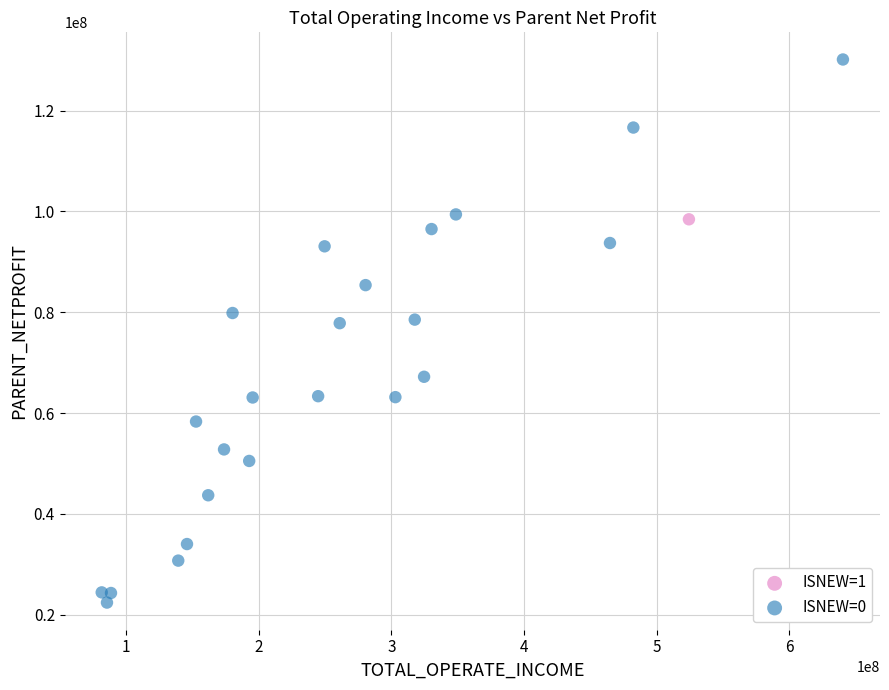

What are all the series names shown in the legend?

ISNEW=1, ISNEW=0